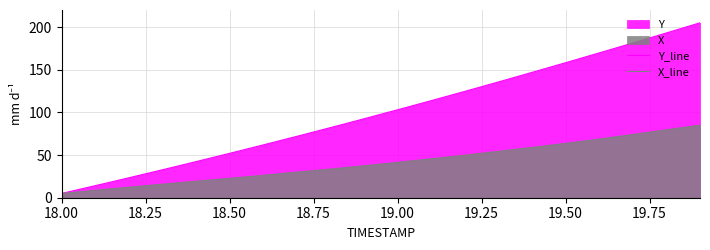

What is the smallest value displayed?

5.0